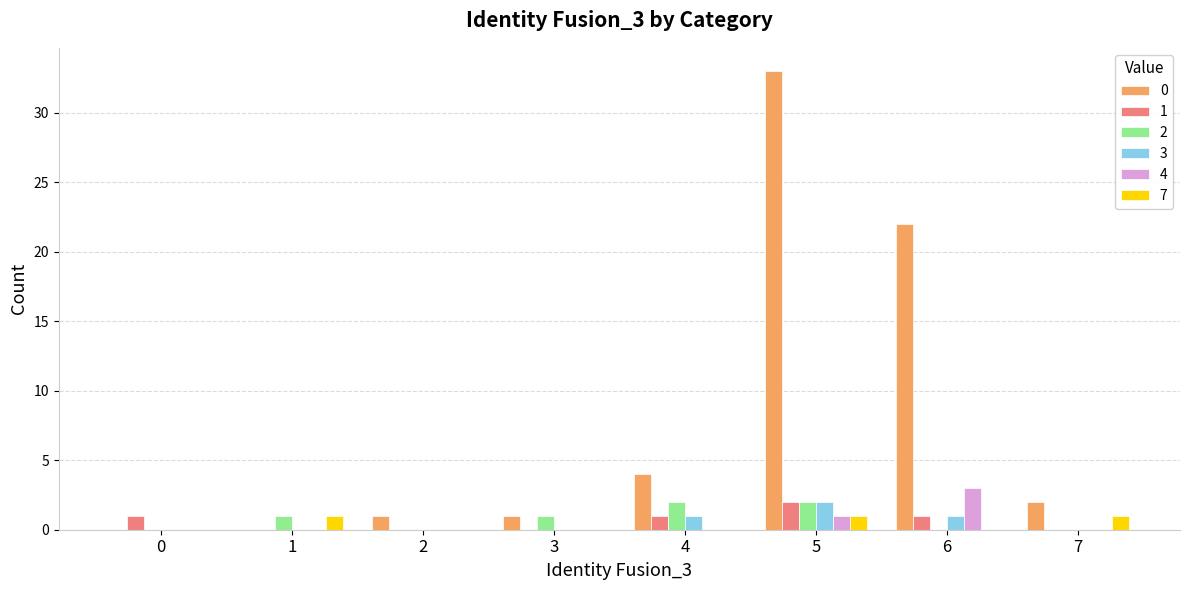

The value of 7 at 4 is 0. True or false?

True